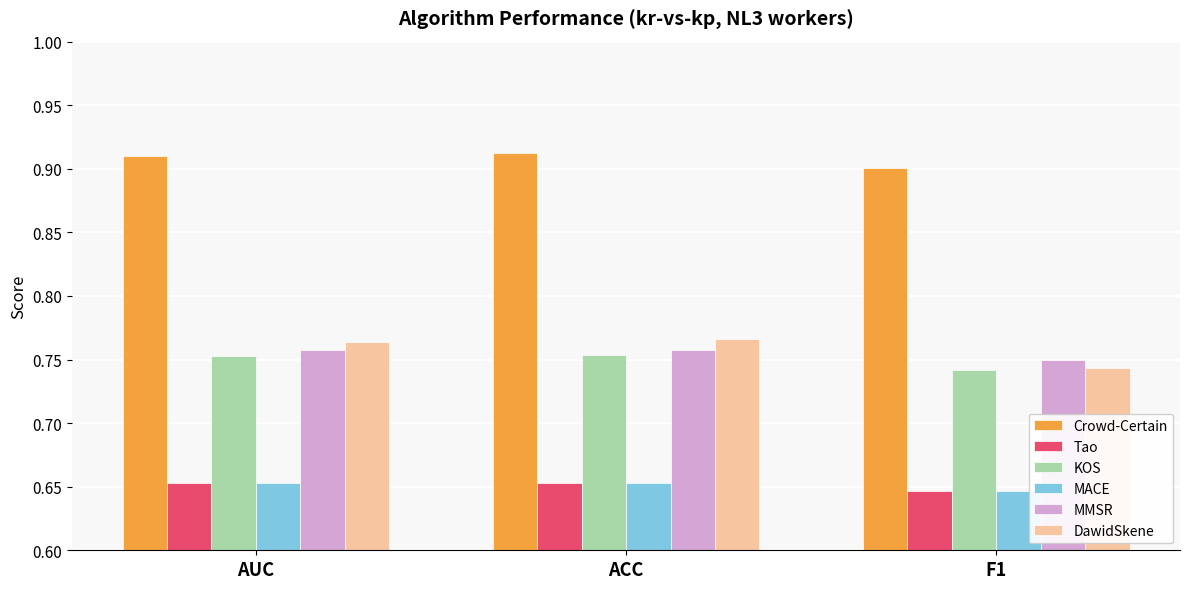

Which series has the largest range (max minus min)?

DawidSkene